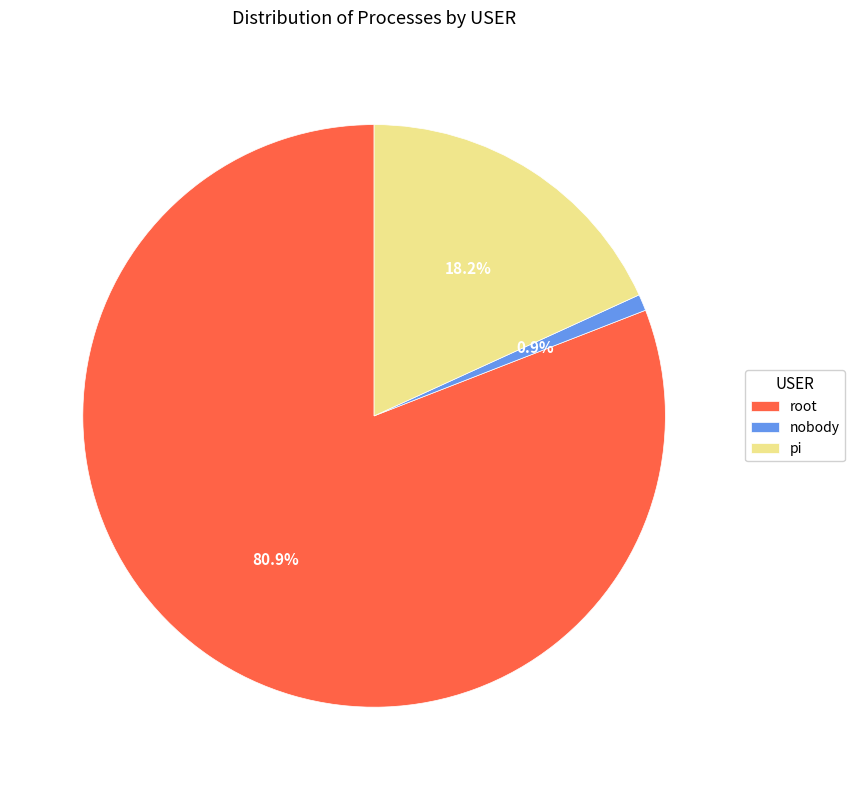

To the nearest percent, what portion does pi represent?

18%